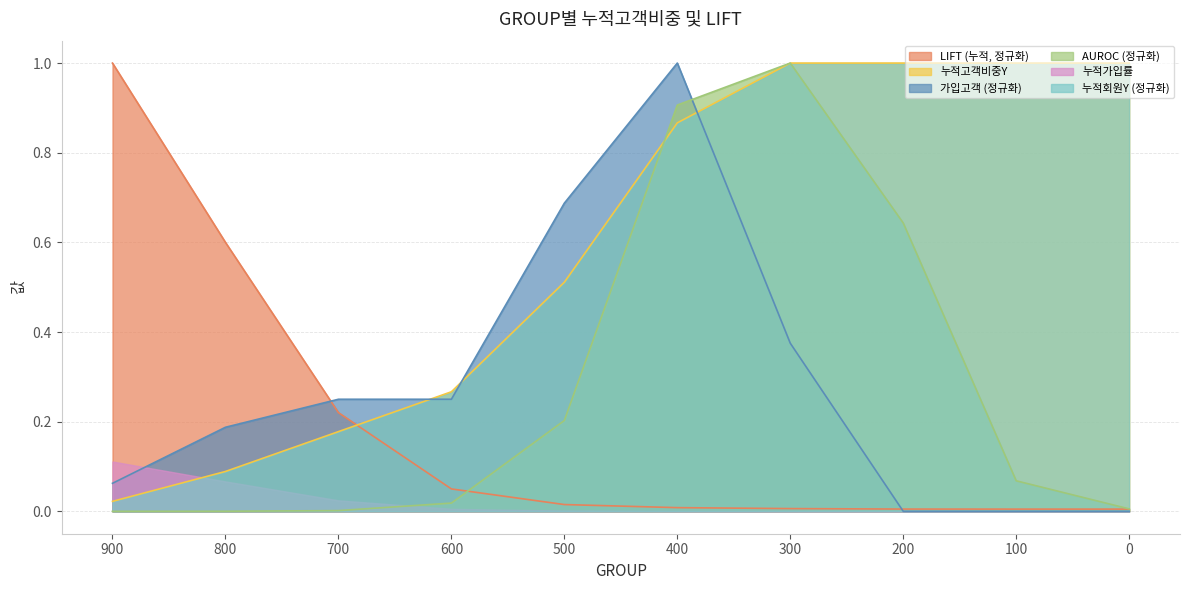

Between 900 and 200, which is larger?

200